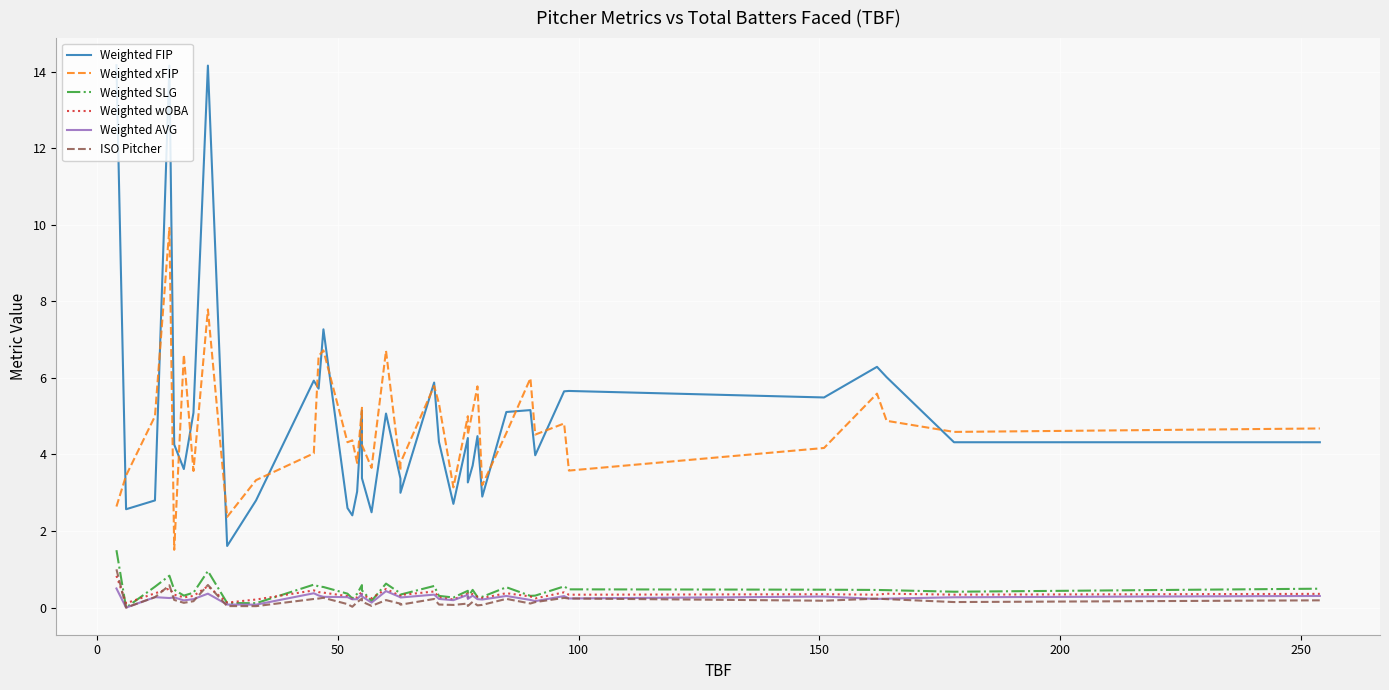

At how many categories does at least one series exceed 6?

9